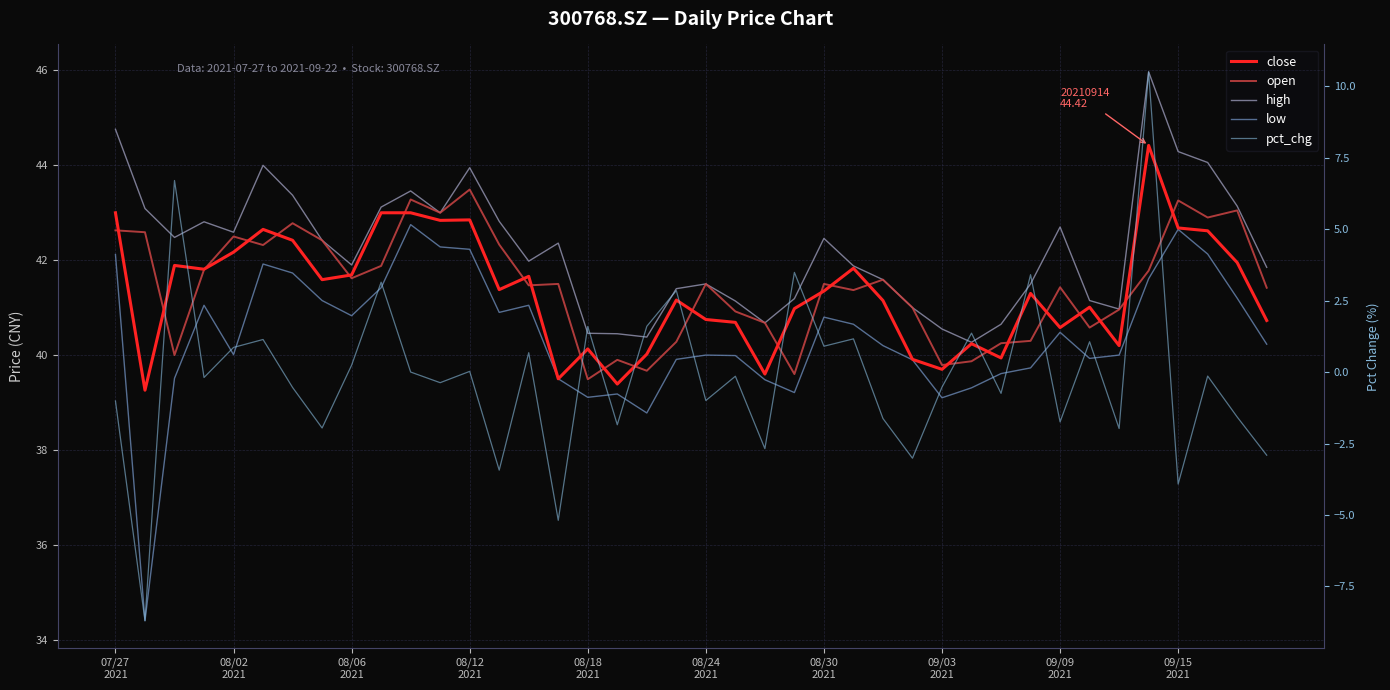

How many lines are shown in the chart?

5